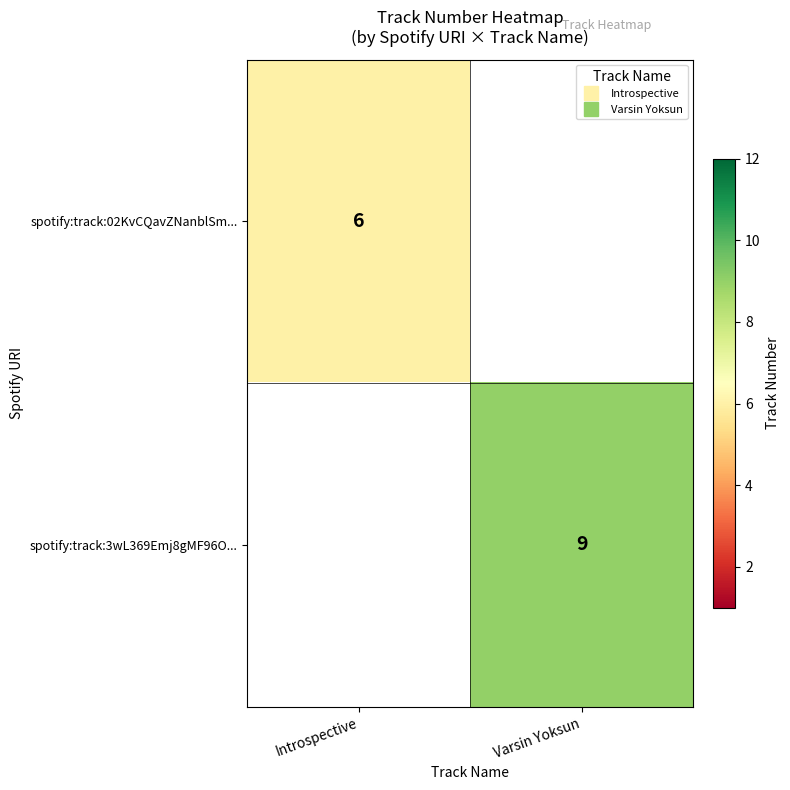

Between Introspective and Varsin Yoksun, which is larger?

Varsin Yoksun